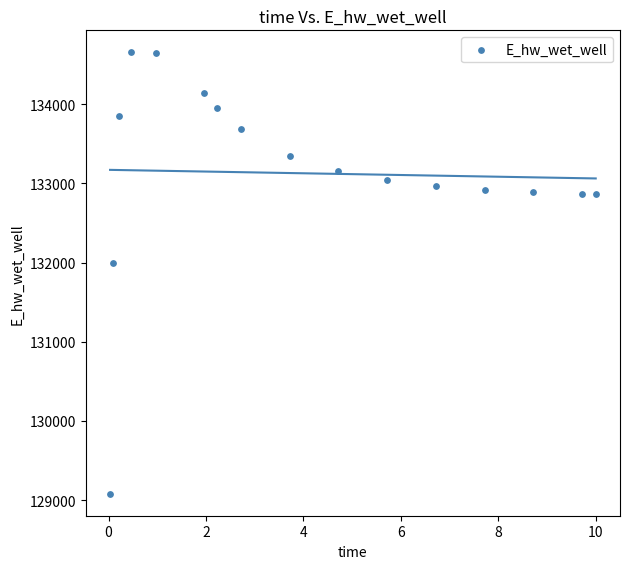

What Y value in the scatter plot is closest to 131867?

131988.5